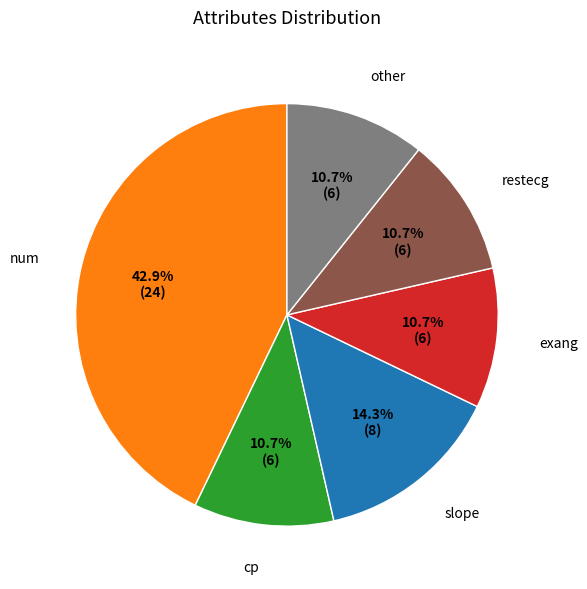

Is there any slice that represents more than half of the pie?

No